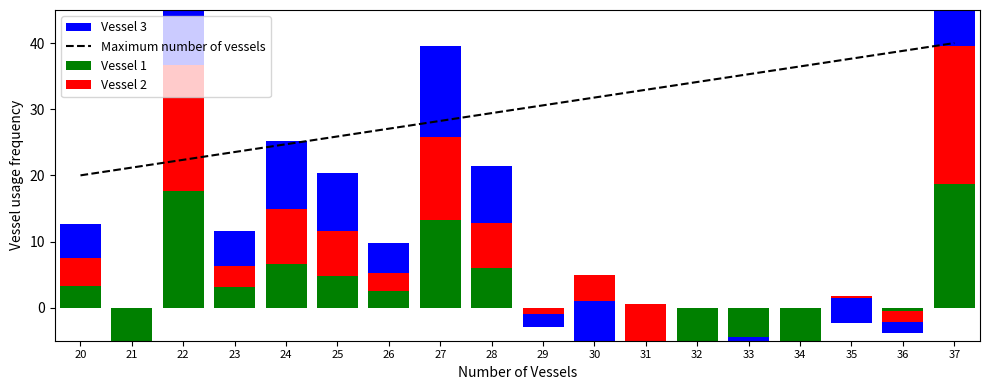

Which category has the lowest value in the Vessel 2 series?

32